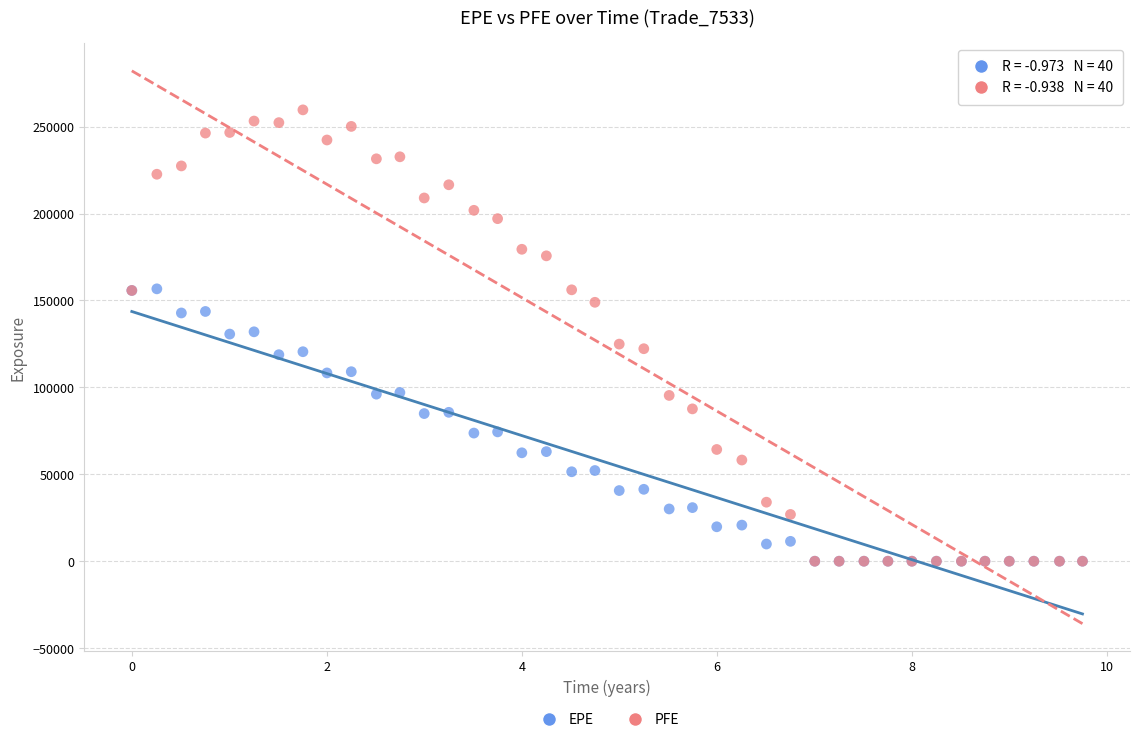

What are all the series names shown in the legend?

EPE, PFE